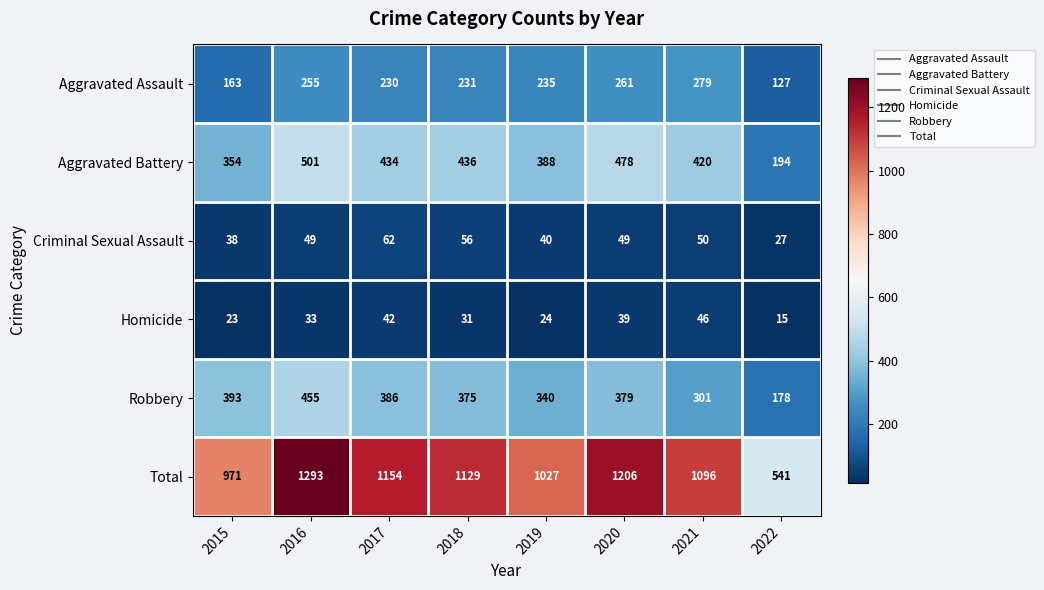

Which series changed the most between 2018 and 2021?

Robbery